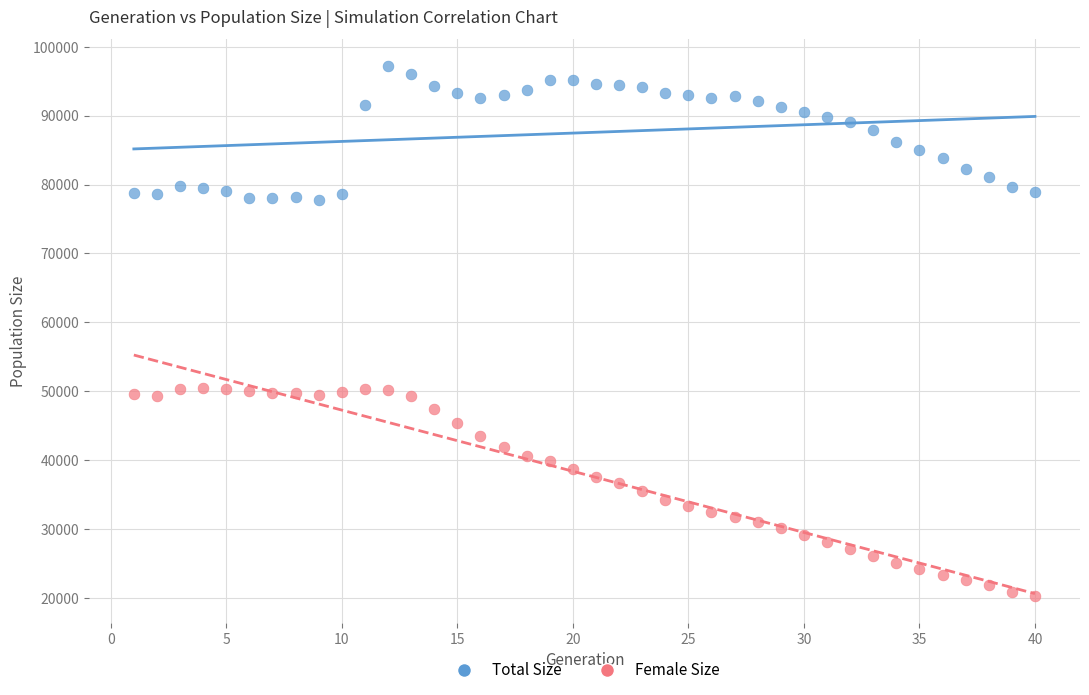

Which series reaches the maximum Y coordinate?

Total Size